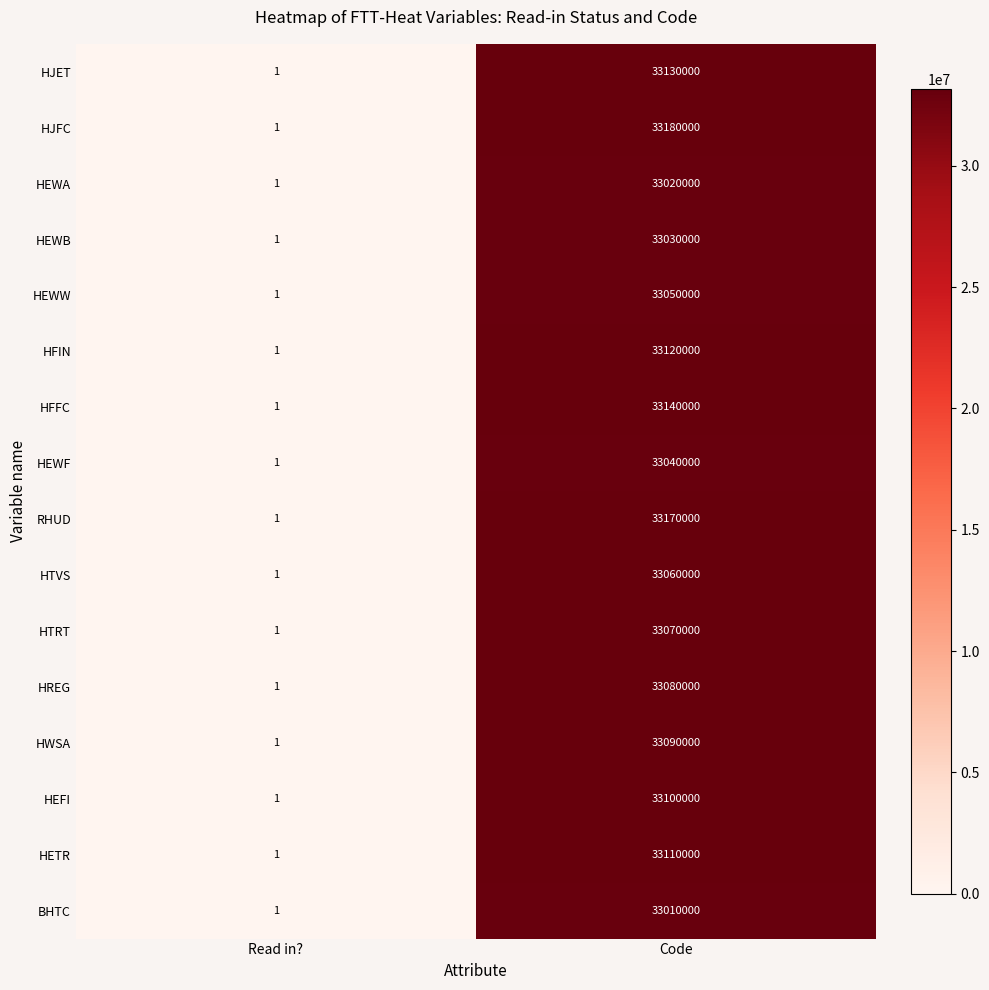

The HREG series shows 33080000 at Code. True or false?

True